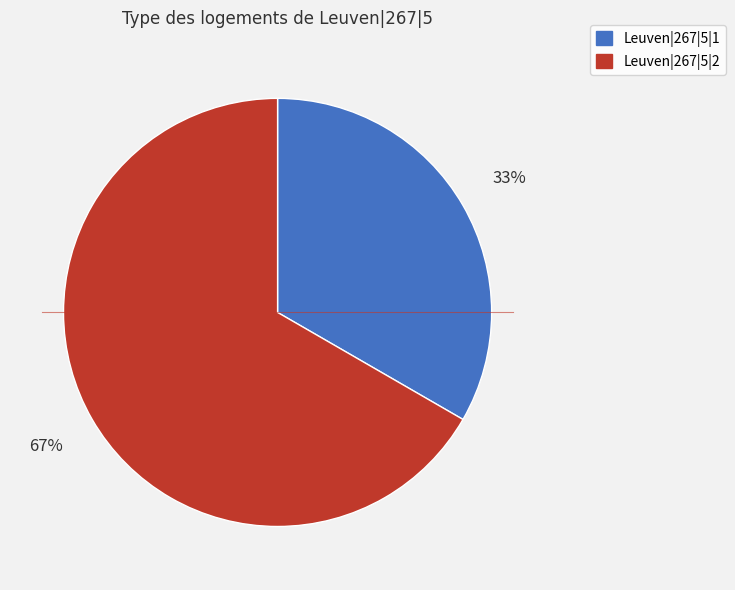

Rank the categories by value from lowest to highest.

Leuven|267|5|1, Leuven|267|5|2